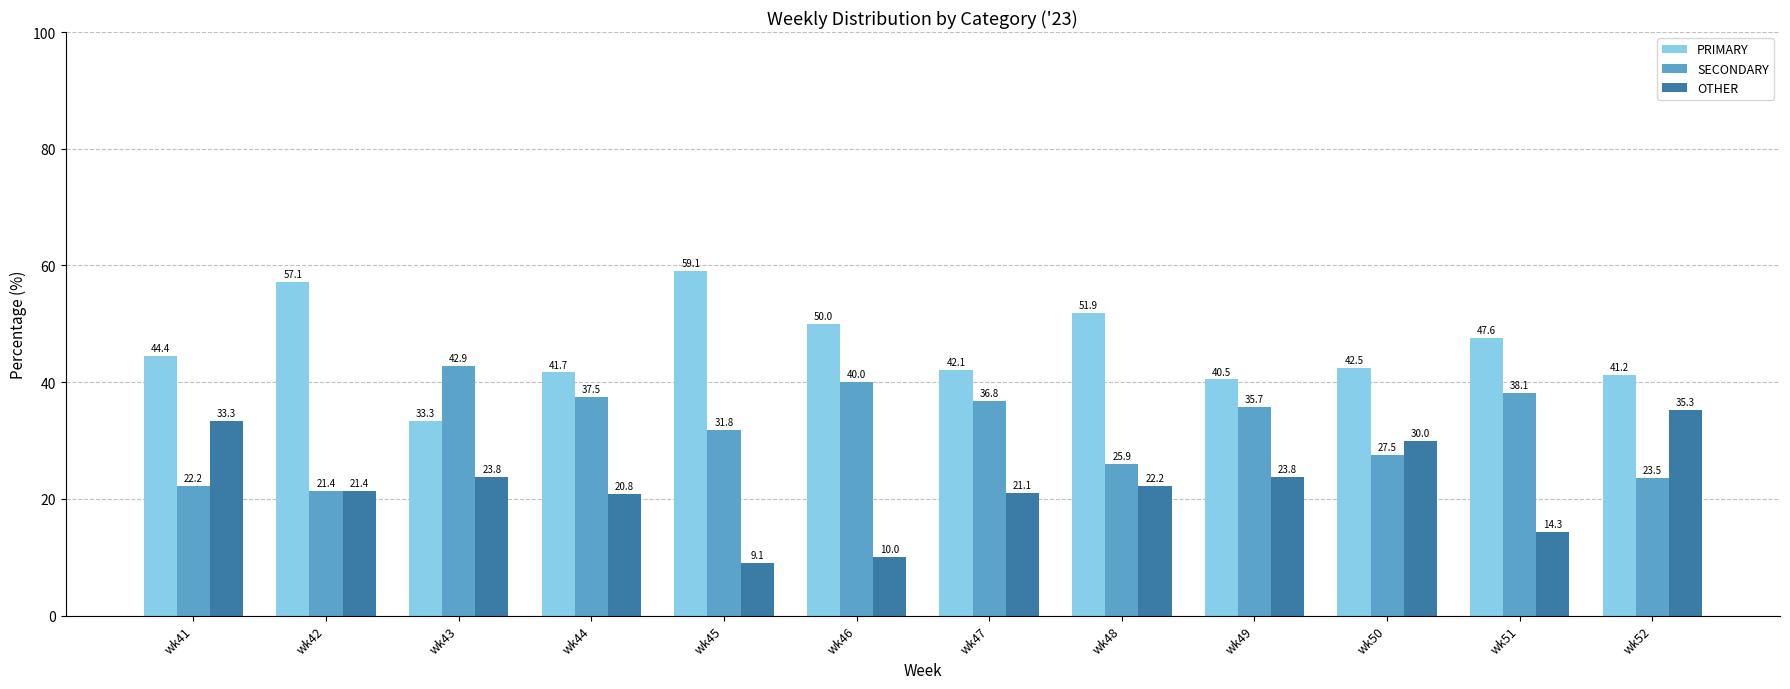

At how many categories does at least one series exceed 13?

12